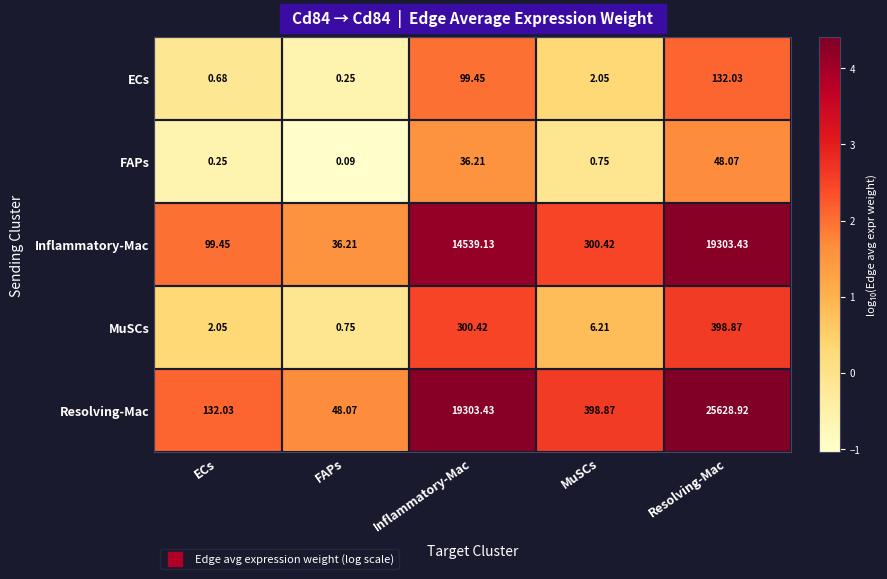

At which category is the sum across all series the highest?

Resolving-Mac